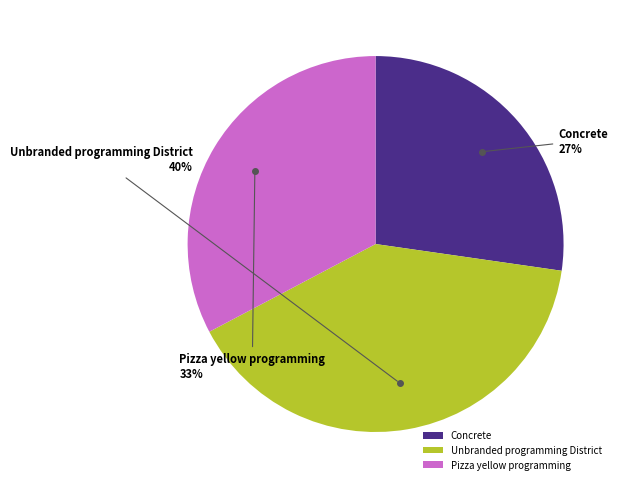

To the nearest percent, what is the difference between the Unbranded programming District and Pizza yellow programming slice percentages?

7%